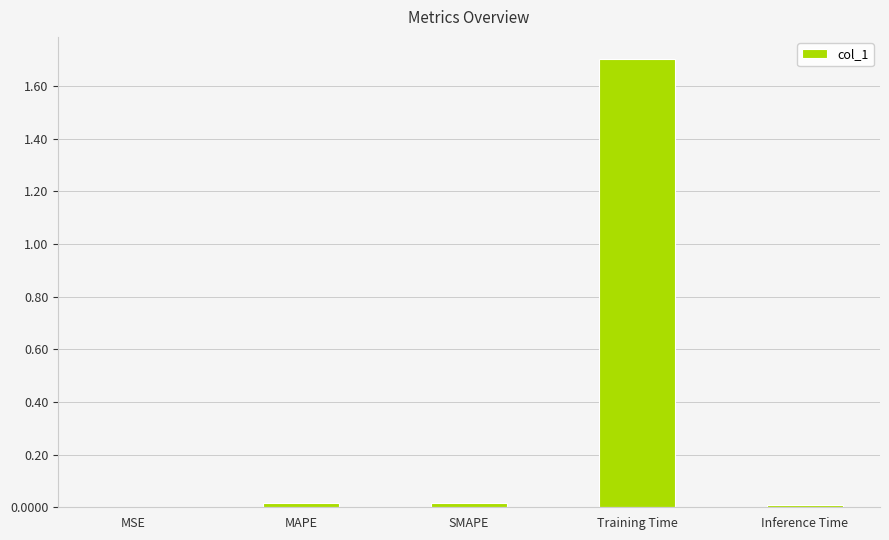

What is the sum of all values?

1.7